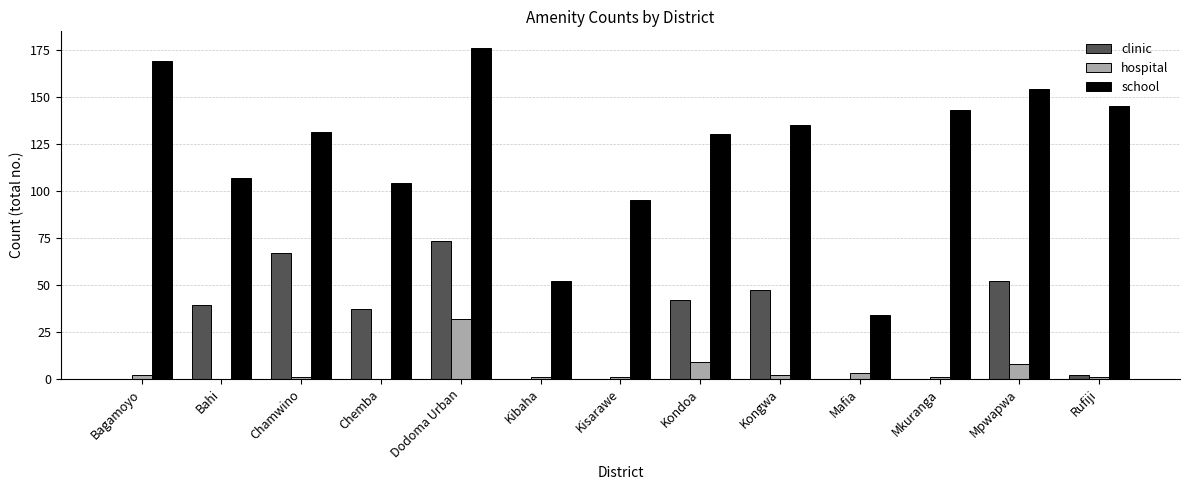

What is the sum of all clinic values?

359